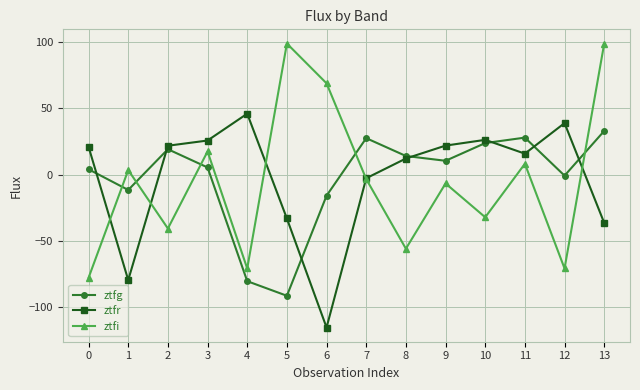

What is the spread (max minus min) of values at 12?

109.7